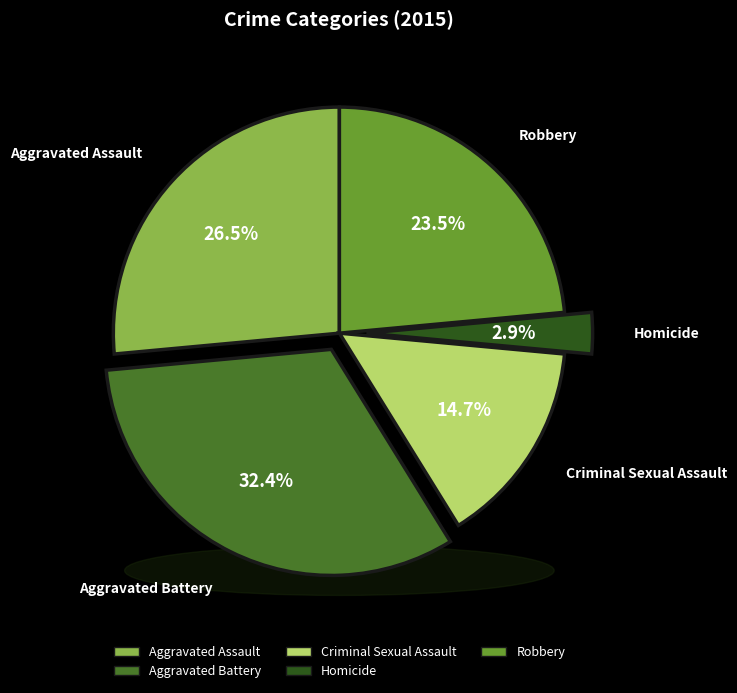

Is it true that Aggravated Assault is 19% of the pie?

False